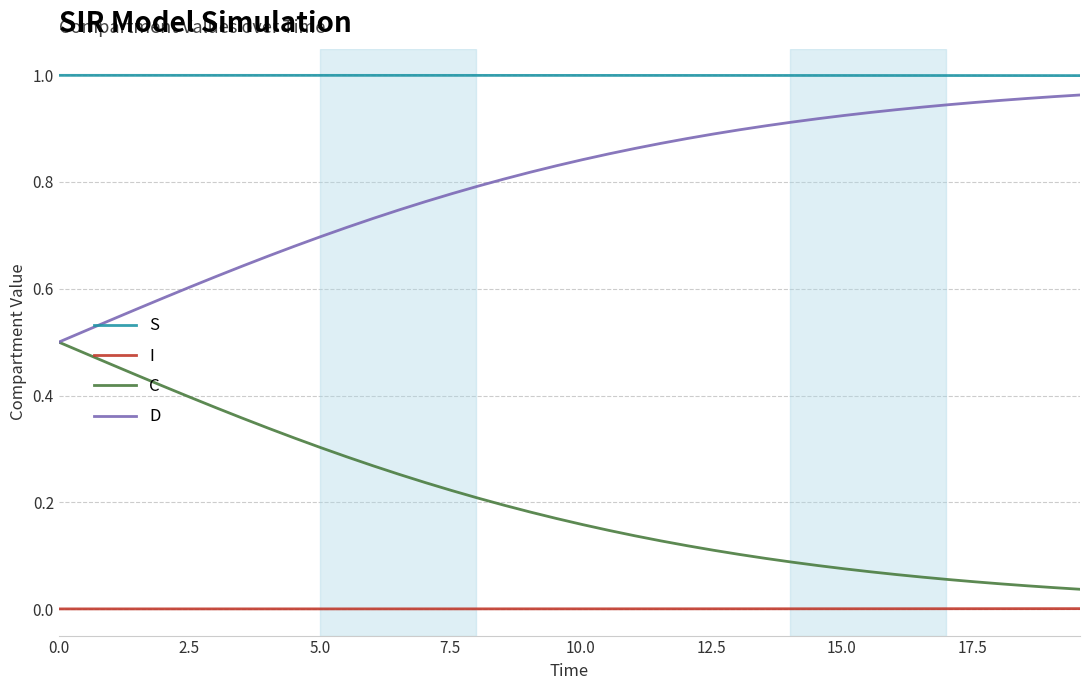

Rank the series by their average value, from highest to lowest.

S, D, C, I